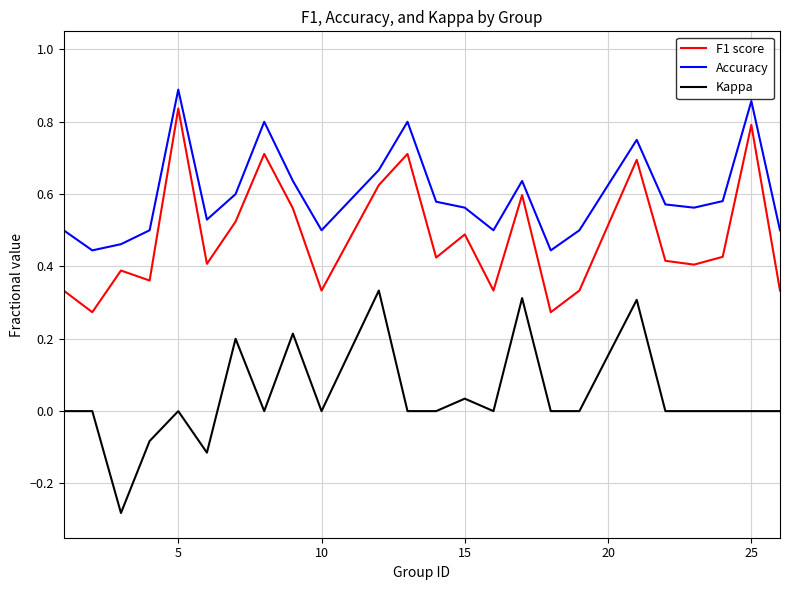

What are all the series names shown in the legend?

F1 score, Accuracy, Kappa